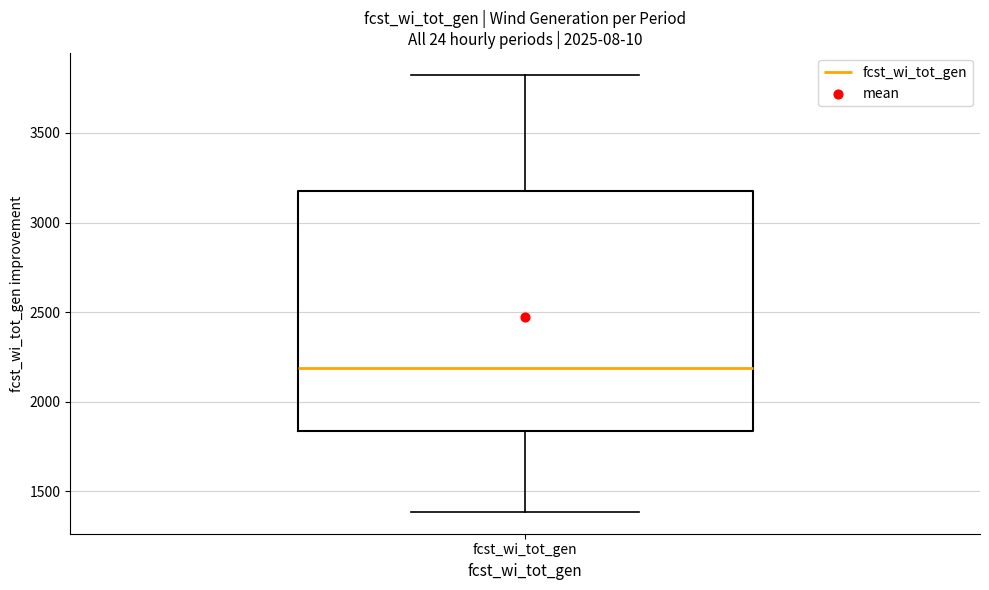

Read this box plot against the y-axis: the position of the median line, the range covered by the box, and the ends of both whiskers. The values are not printed on the chart, so give them approximately, as read against the axis.

median 2200, box 1850 to 3200, whiskers 1400 to 3800